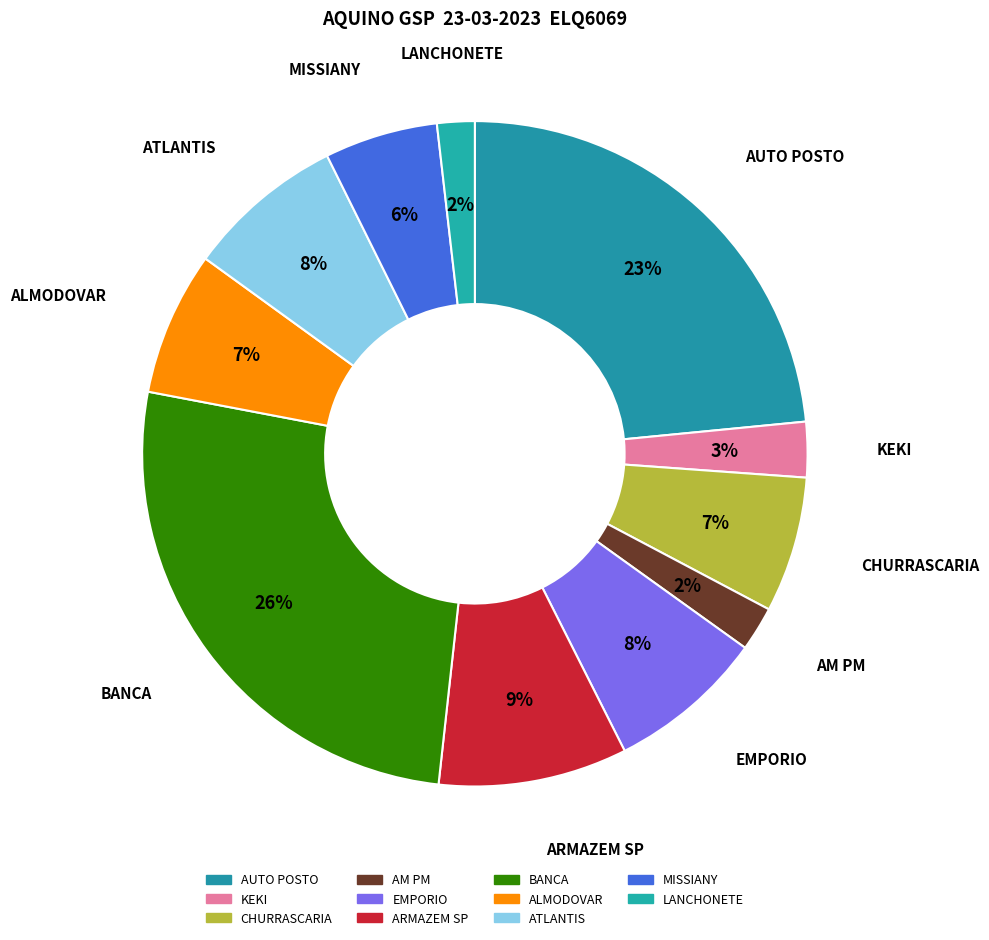

Count the number of slices in the pie.

11